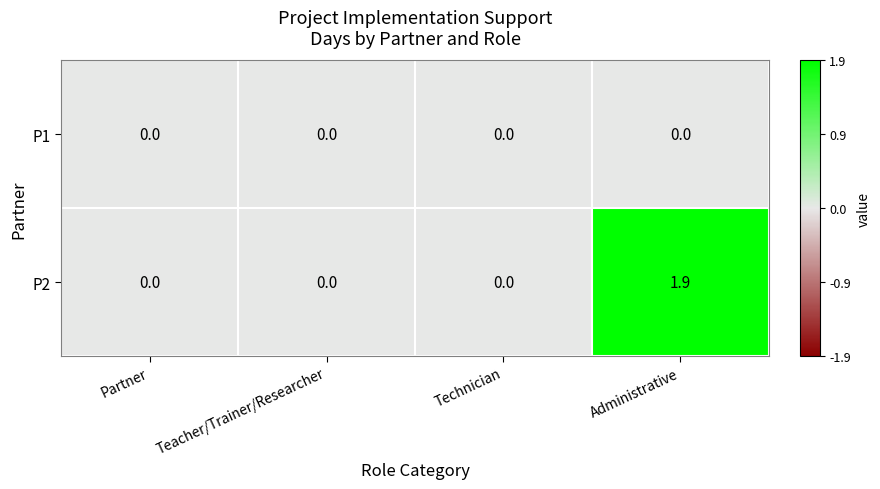

Reading left to right, extract all data points from this chart.

P1: Partner=0.0	Teacher/Trainer/Researcher=0.0	Technician=0.0	Administrative=0.0
P2: Partner=0.0	Teacher/Trainer/Researcher=0.0	Technician=0.0	Administrative=1.9